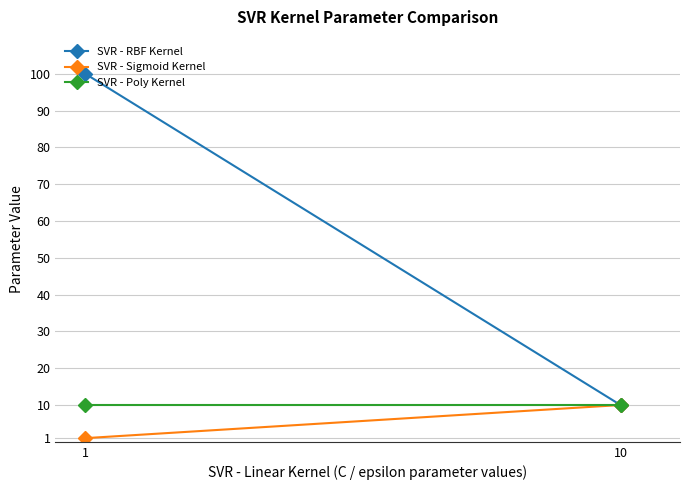

How many lines are shown in the chart?

3